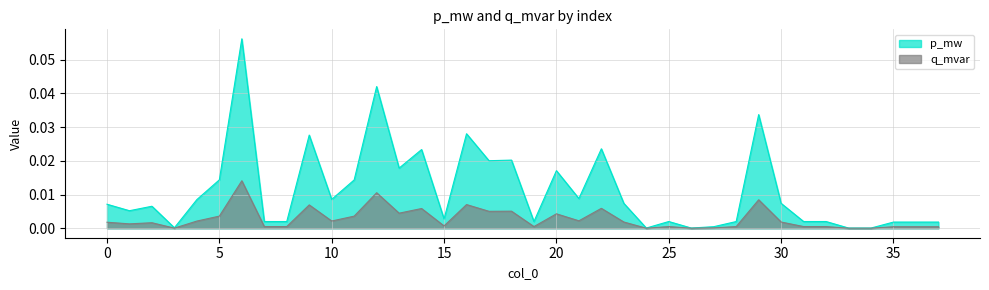

Which label corresponds to the largest value in the chart?

6